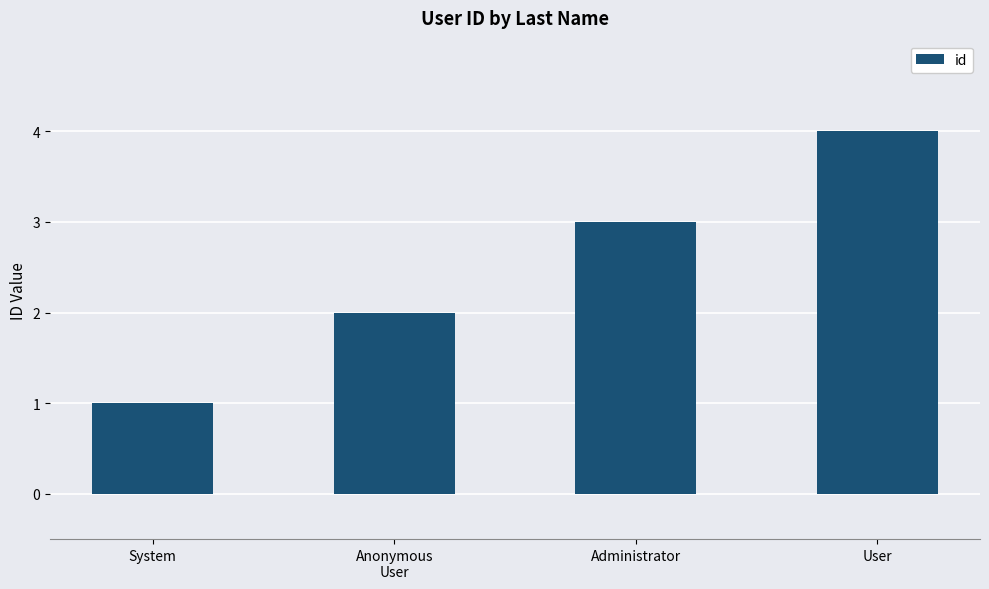

How many distinct data groups are displayed?

1